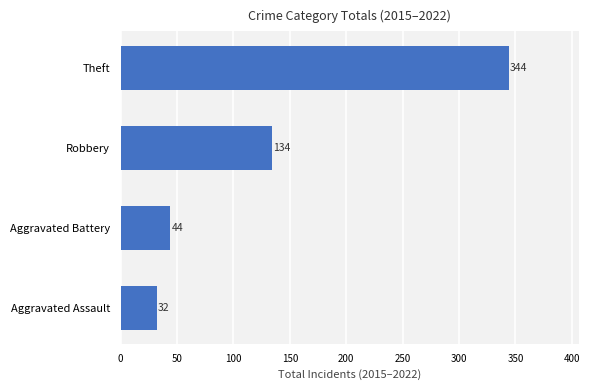

What is the sum of all values?

554